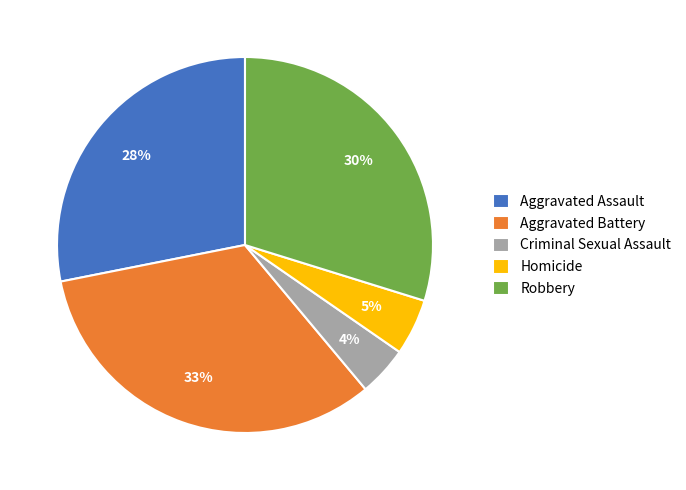

Rank the categories by value from lowest to highest.

Criminal Sexual Assault, Homicide, Aggravated Assault, Robbery, Aggravated Battery